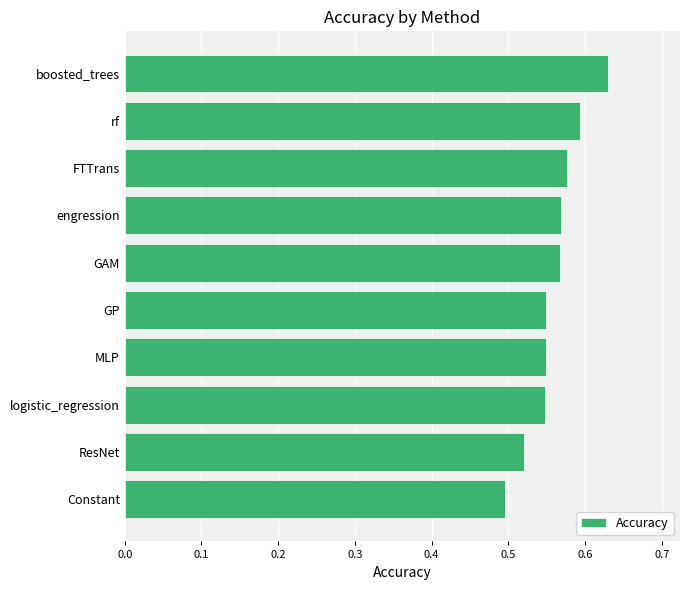

How many bars are there in total?

10